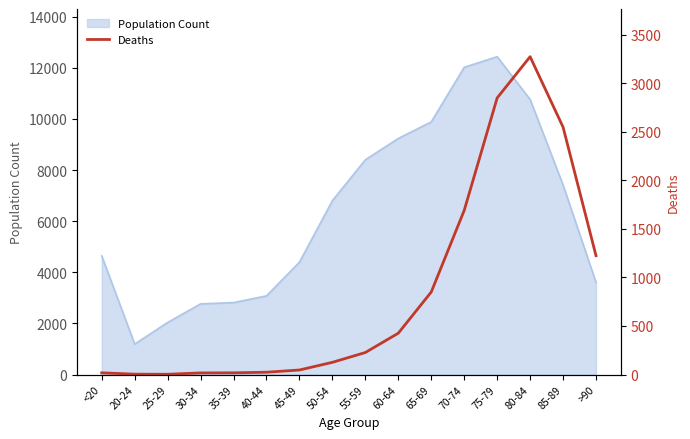

True or false: the data shows 3273 at 80-84.

True